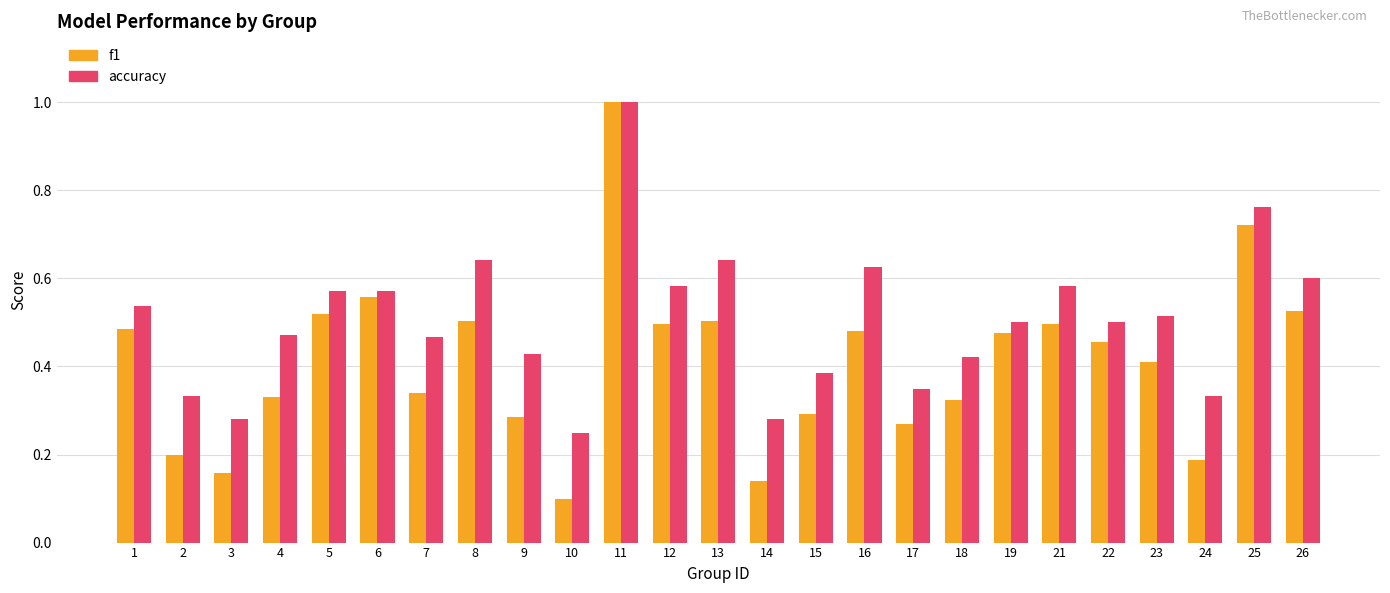

The value of accuracy at 1 is 0.5. True or false?

True